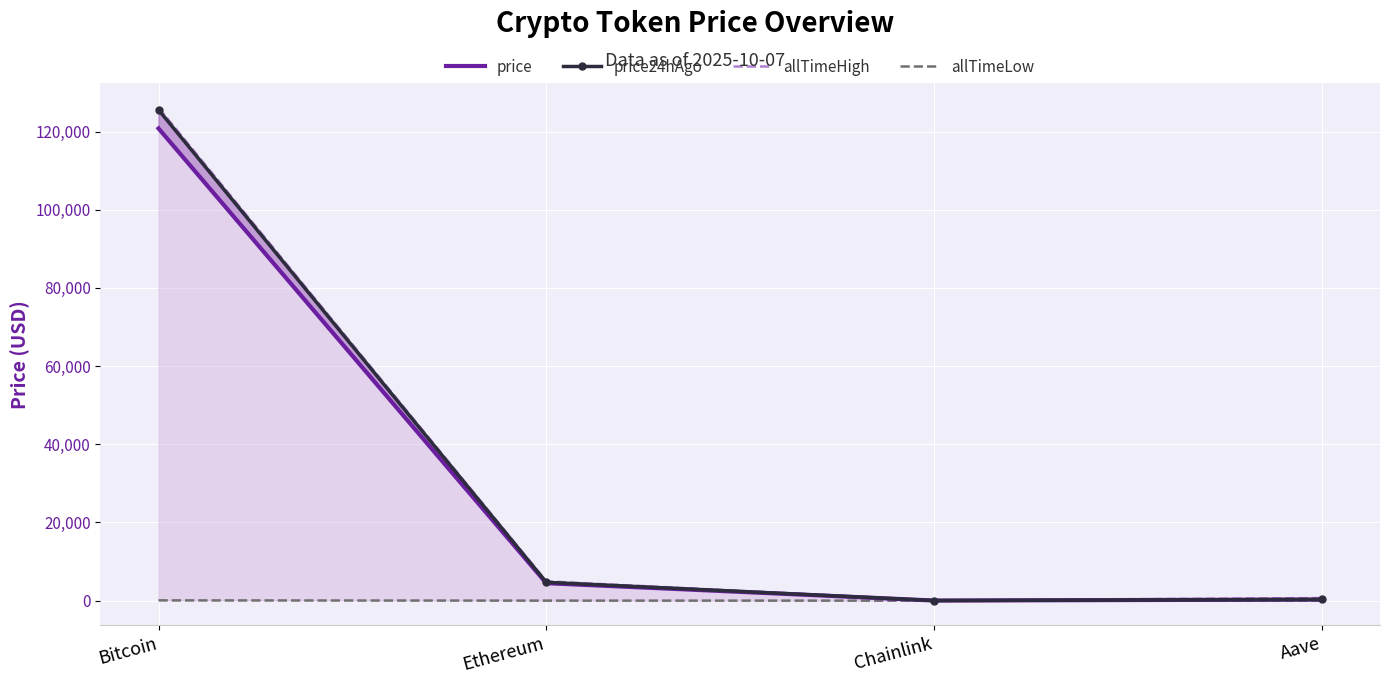

What is the difference between the second highest and second lowest values in the allTimeLow series?

25.6